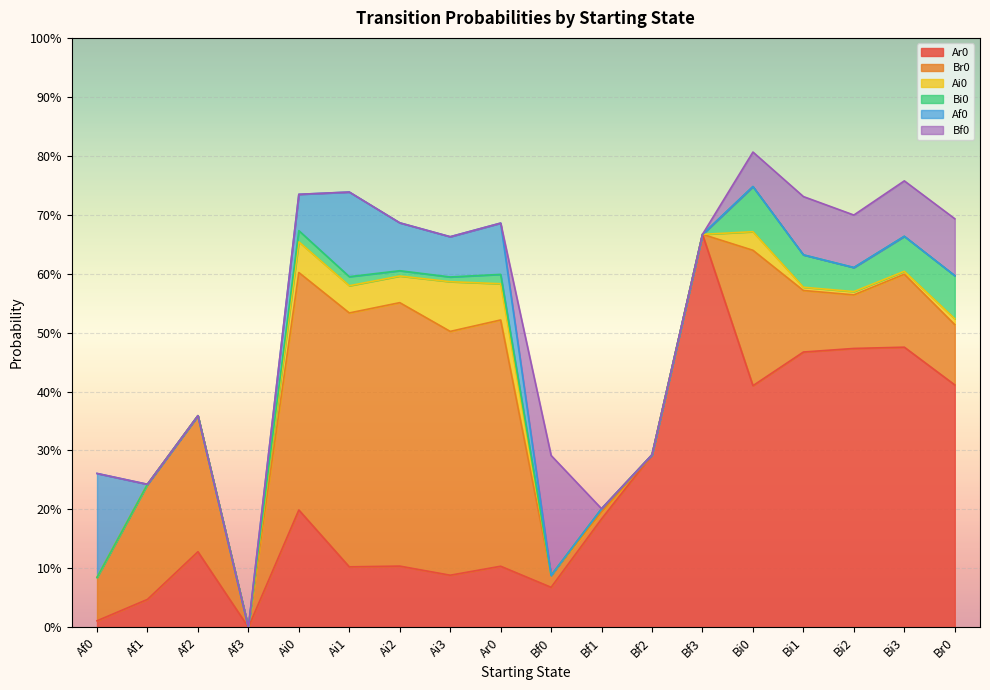

Which series has the largest total across all categories?

Ar0